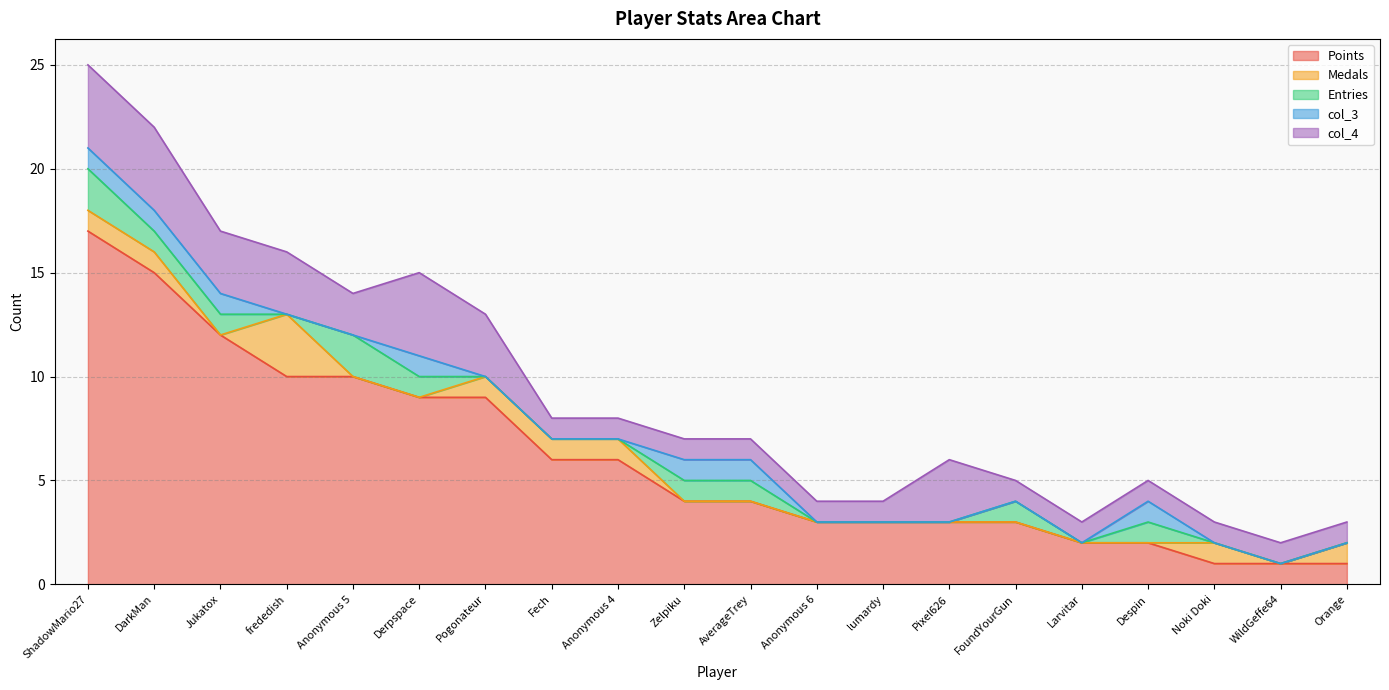

Rank the series at Despin from lowest to highest value.

Medals, Entries, col_3, col_4, Points